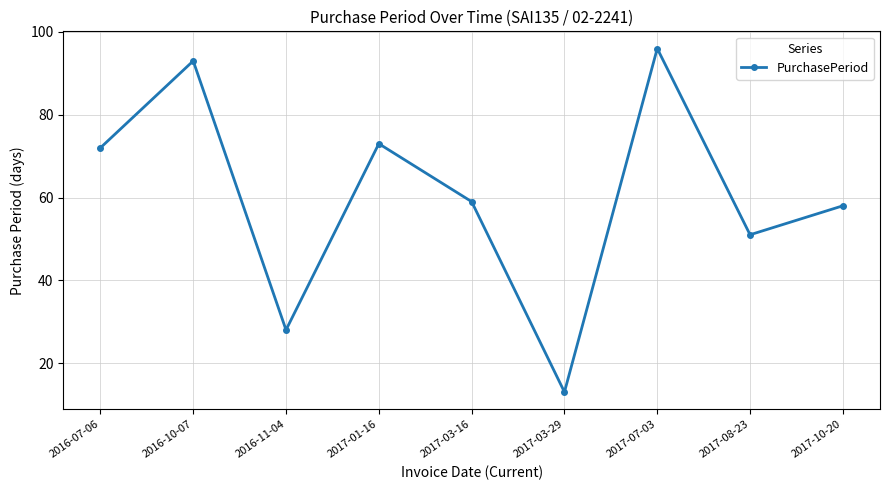

Reading left to right, what are all the values shown in this chart?

2016-07-06=72	2016-10-07=93	2016-11-04=28	2017-01-16=73	2017-03-16=59	2017-03-29=13	2017-07-03=96	2017-08-23=51	2017-10-20=58